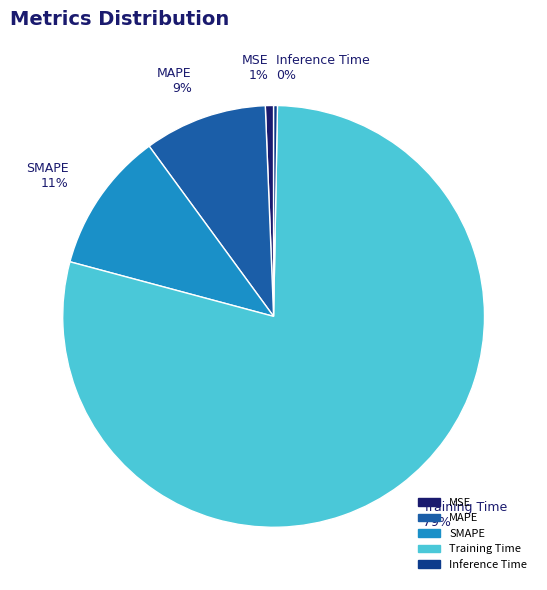

What percentage is the MSE slice, to the nearest percent?

1%